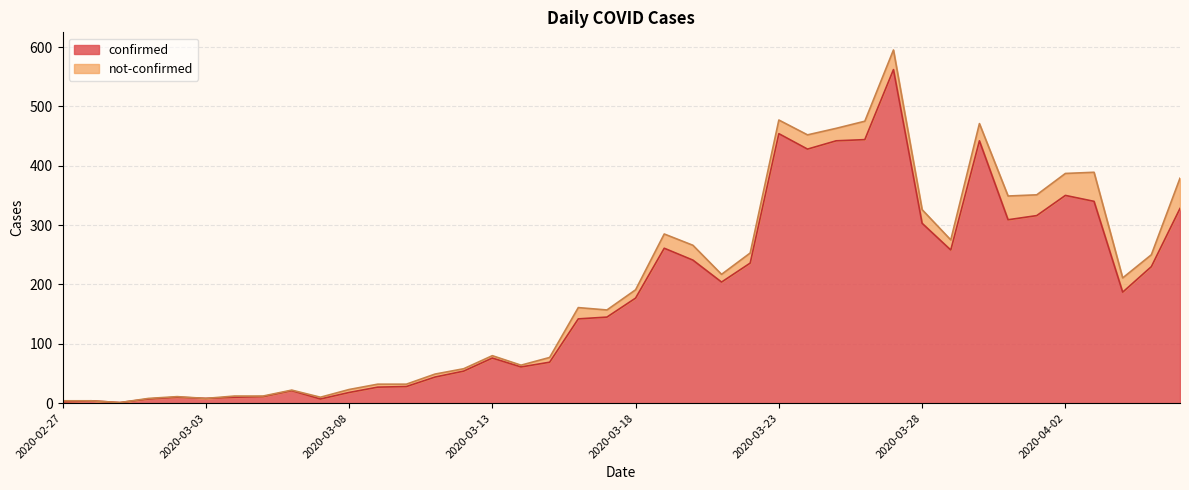

Does the chart display data point markers on the line(s)?

No